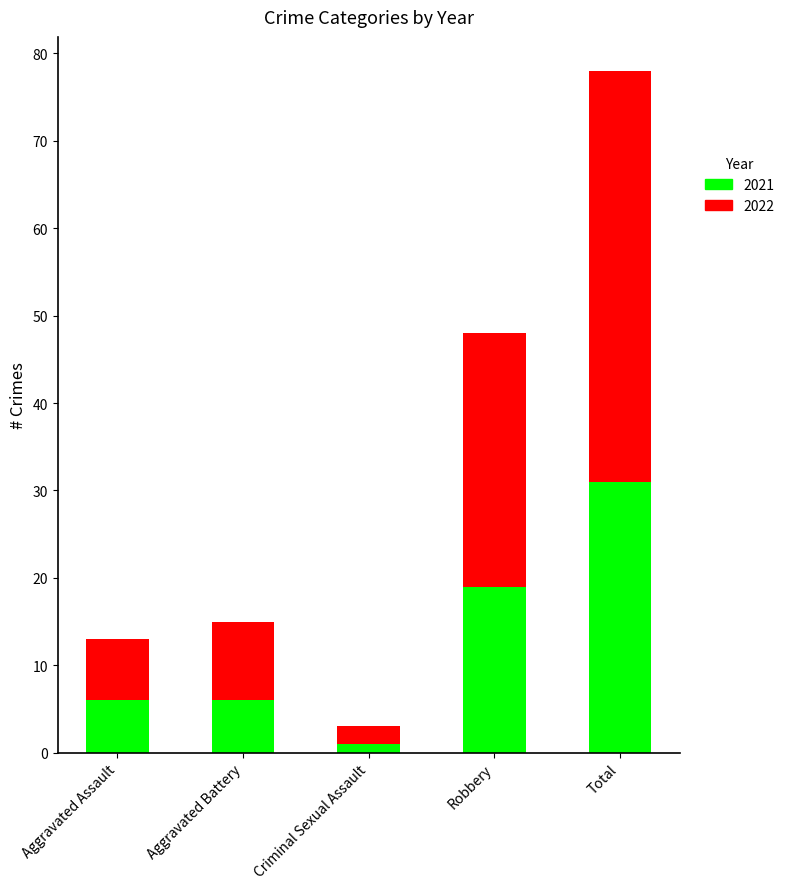

What is the total value across all series at Robbery?

48